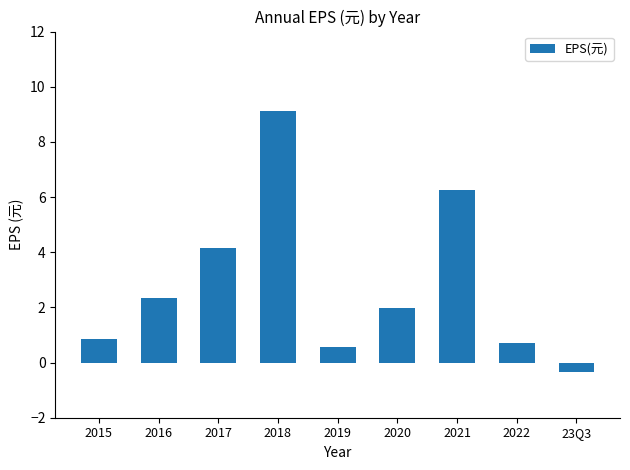

What is the sum of the values at 2015 and 2022?

1.6